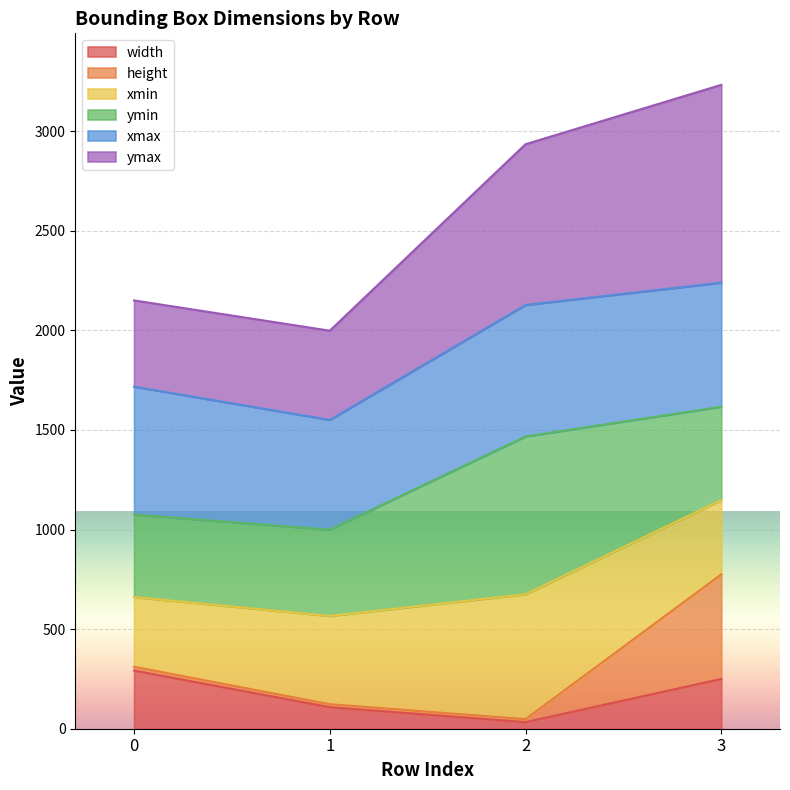

What is the highest value of the width series?

292